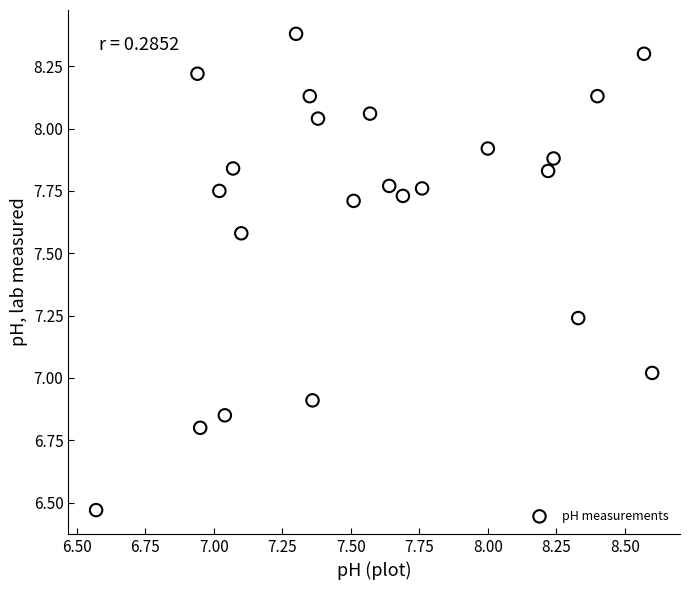

What is the range of Y values (max minus min)?

1.9